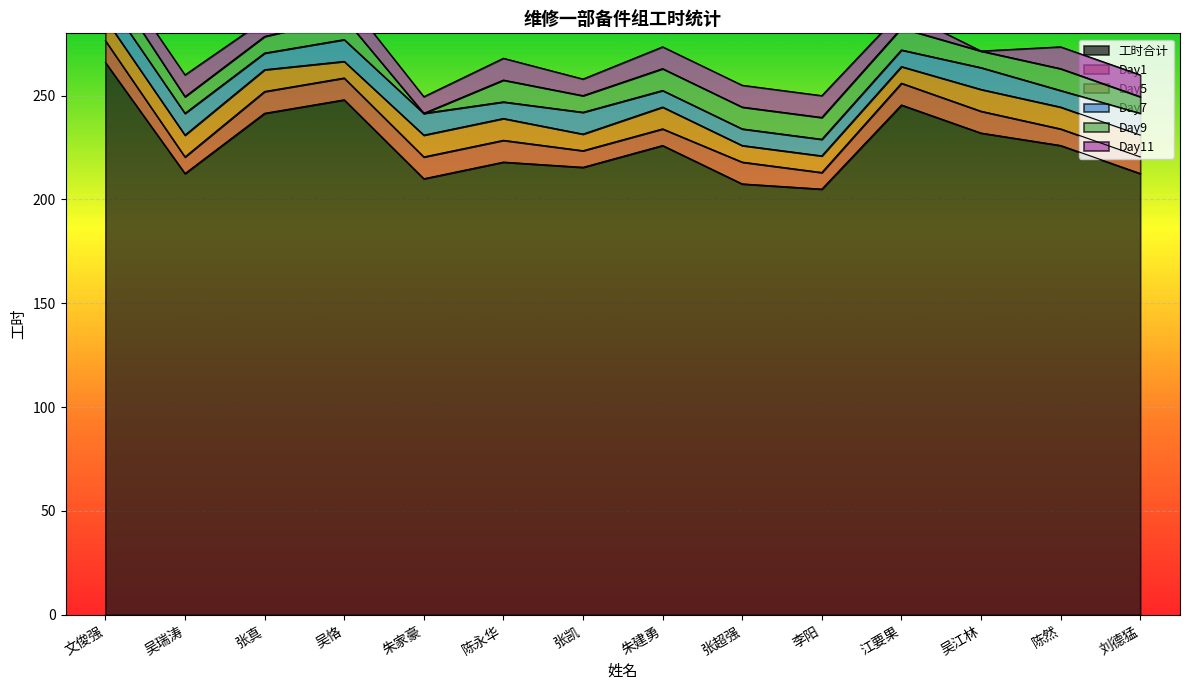

At which label does Day5 first exceed 10?

文俊强